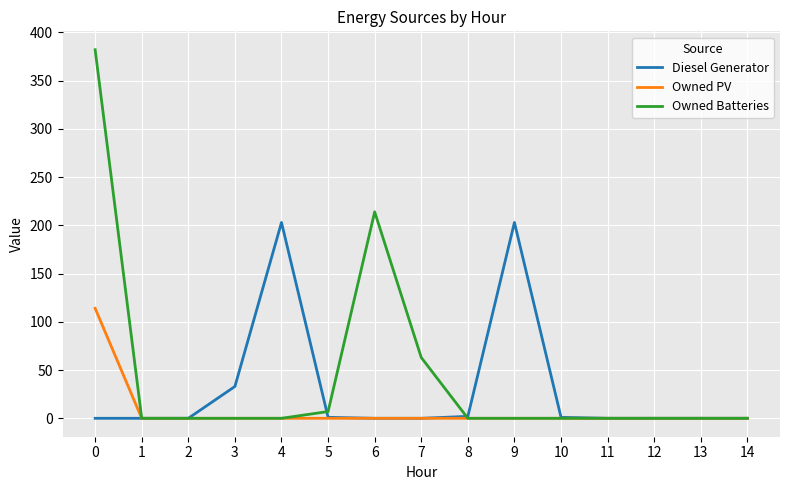

List the series in order of their overall mean, highest first.

Owned Batteries, Diesel Generator, Owned PV